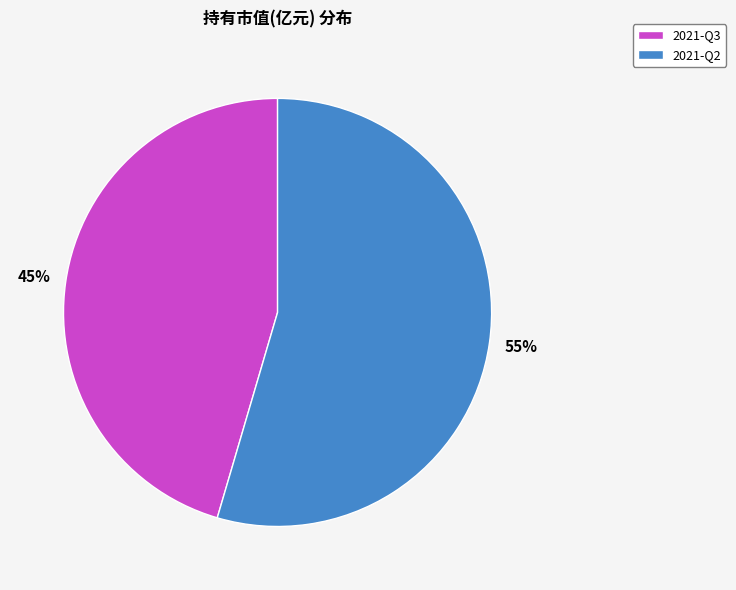

To the nearest percent, what portion does 2021-Q2 represent?

55%